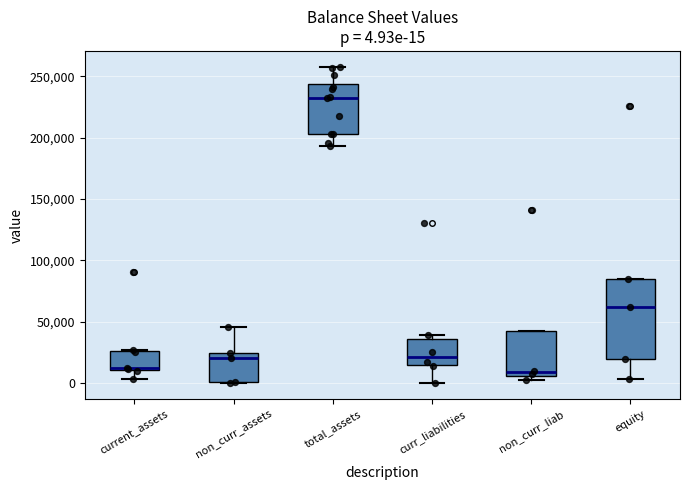

Which box is the tallest, from its lower edge to its upper edge?

equity